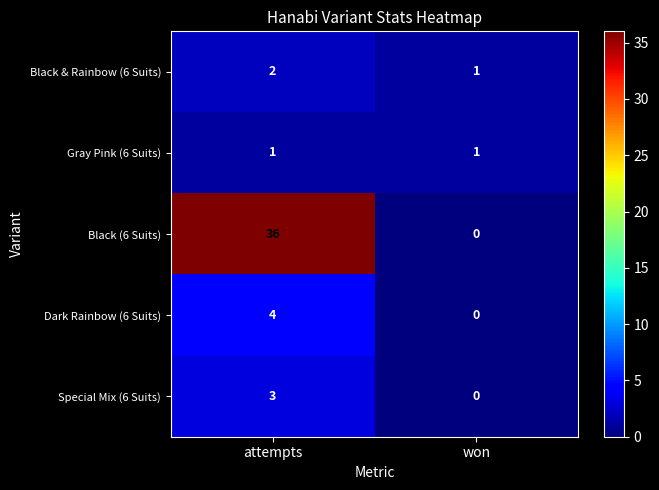

Reading left to right, what are all the values shown in this chart?

Black & Rainbow (6 Suits): attempts=2	won=1
Gray Pink (6 Suits): attempts=1	won=1
Black (6 Suits): attempts=36	won=0
Dark Rainbow (6 Suits): attempts=4	won=0
Special Mix (6 Suits): attempts=3	won=0